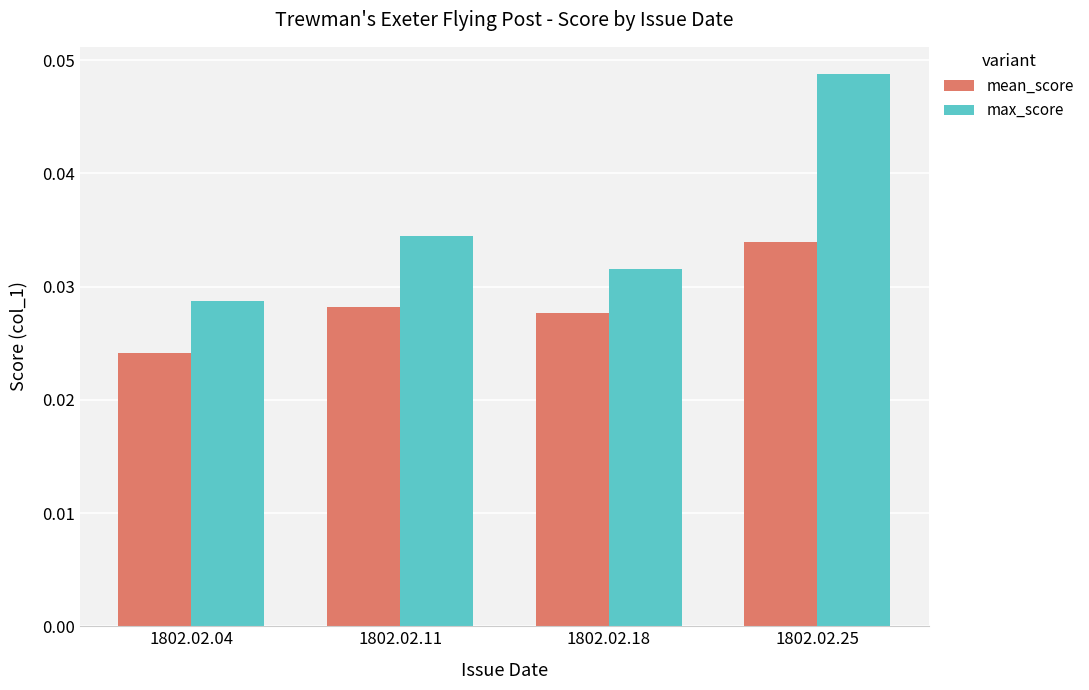

At which label is mean_score closest to 0?

1802.02.04